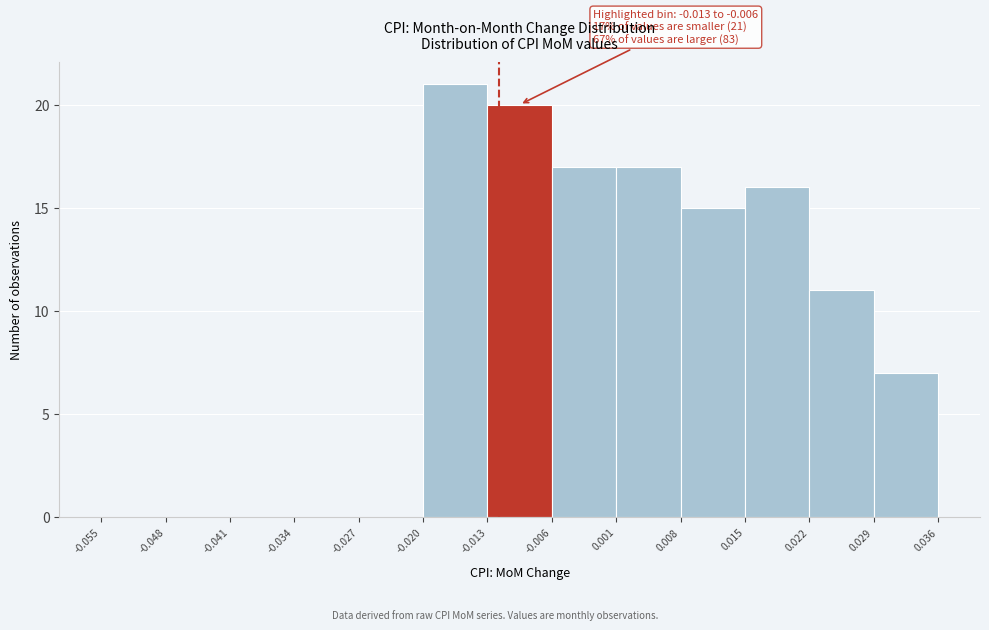

Over which range of the x-axis is the bar tallest?

-0.020 to -0.013